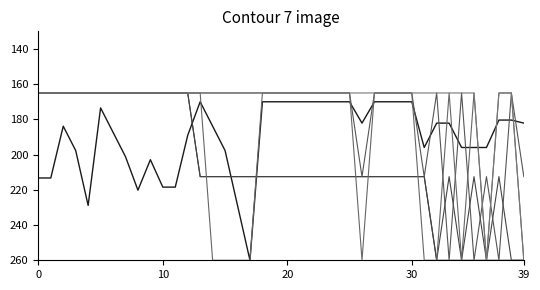

Is it true that crd equals 165.0 at 10?

True